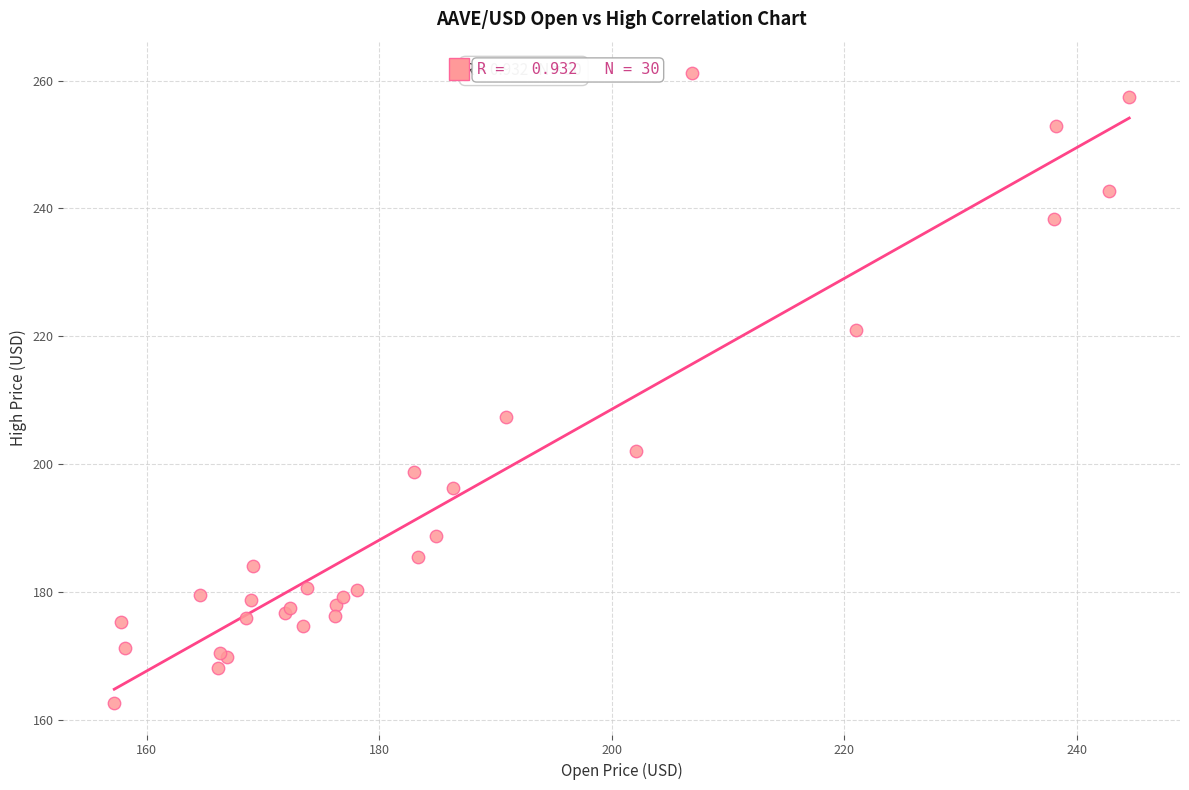

What Y value in the scatter plot is closest to 211?

207.4